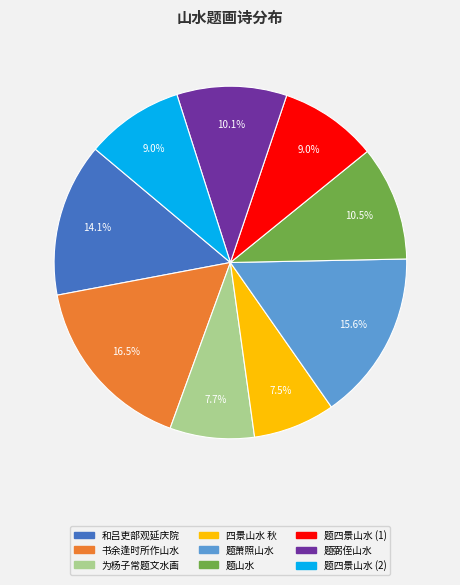

Is there a majority slice in this chart?

No